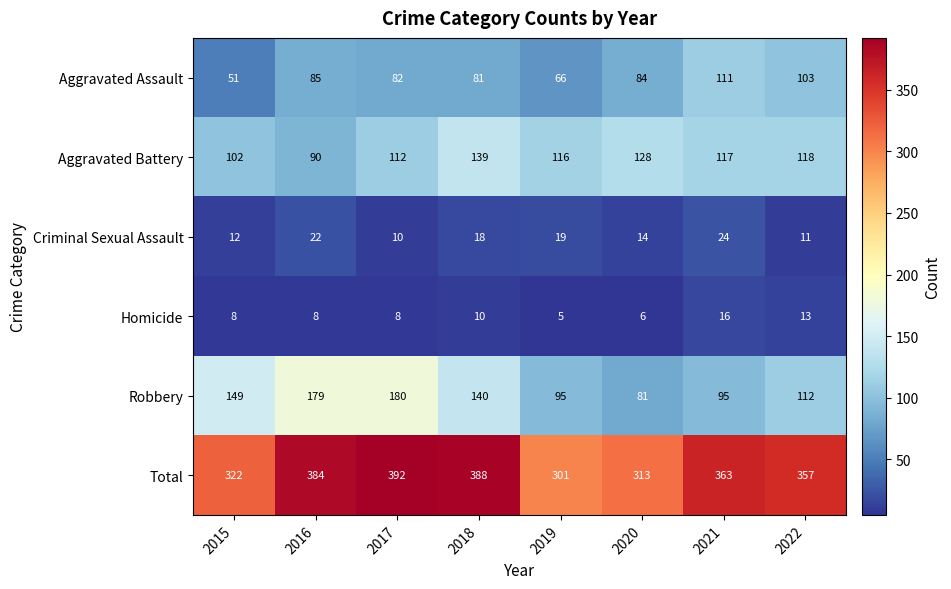

How many series are shown in this chart?

6